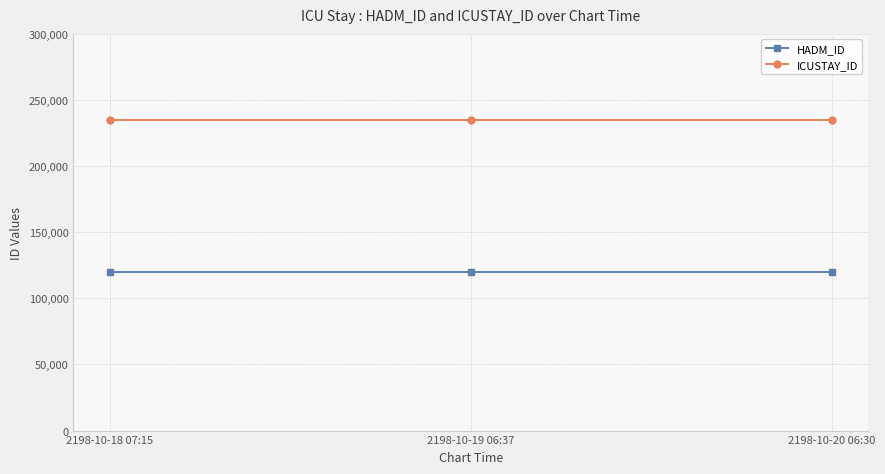

Reading left to right, extract all data points from this chart.

HADM_ID: 2198-10-18 07:15=119710	2198-10-19 06:37=119710	2198-10-20 06:30=119710
ICUSTAY_ID: 2198-10-18 07:15=234750	2198-10-19 06:37=234750	2198-10-20 06:30=234750